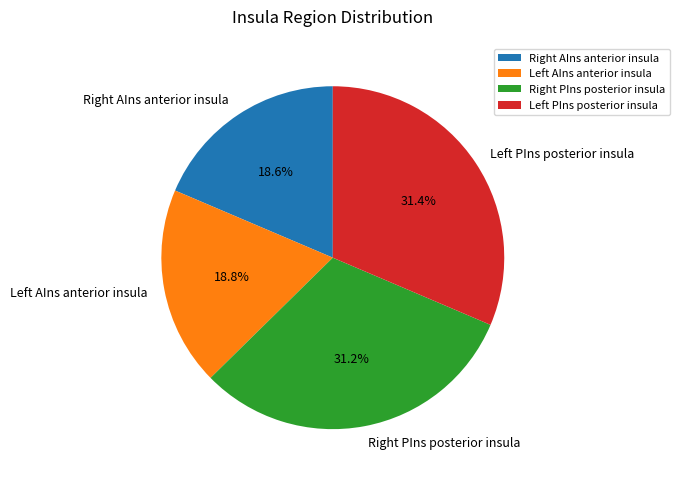

Is there a majority slice in this chart?

No